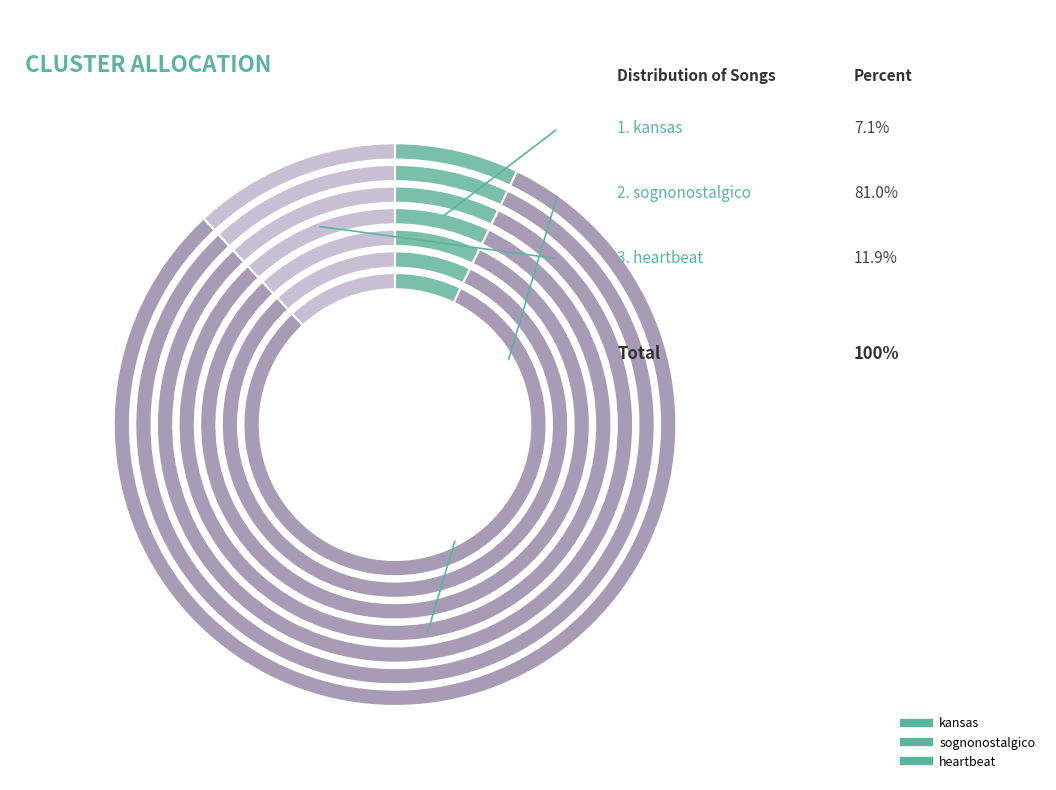

To the nearest percent, what portion does heartbeat represent?

12%